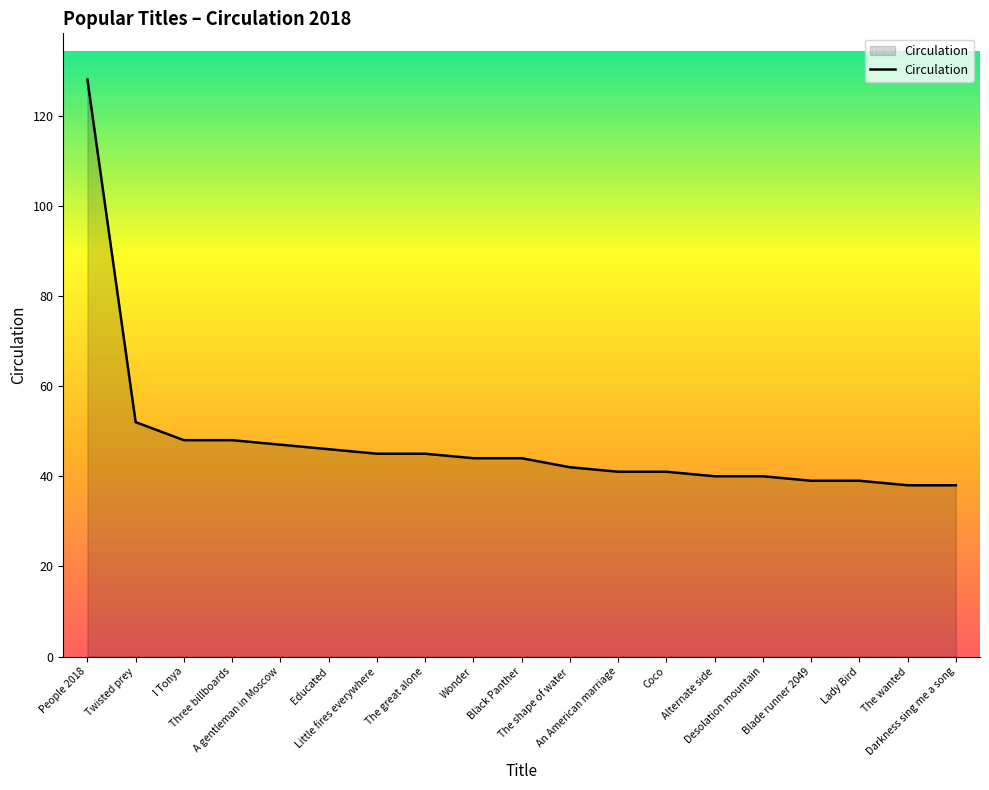

What is the ratio of the value at Educated to the value at The wanted?

1.2